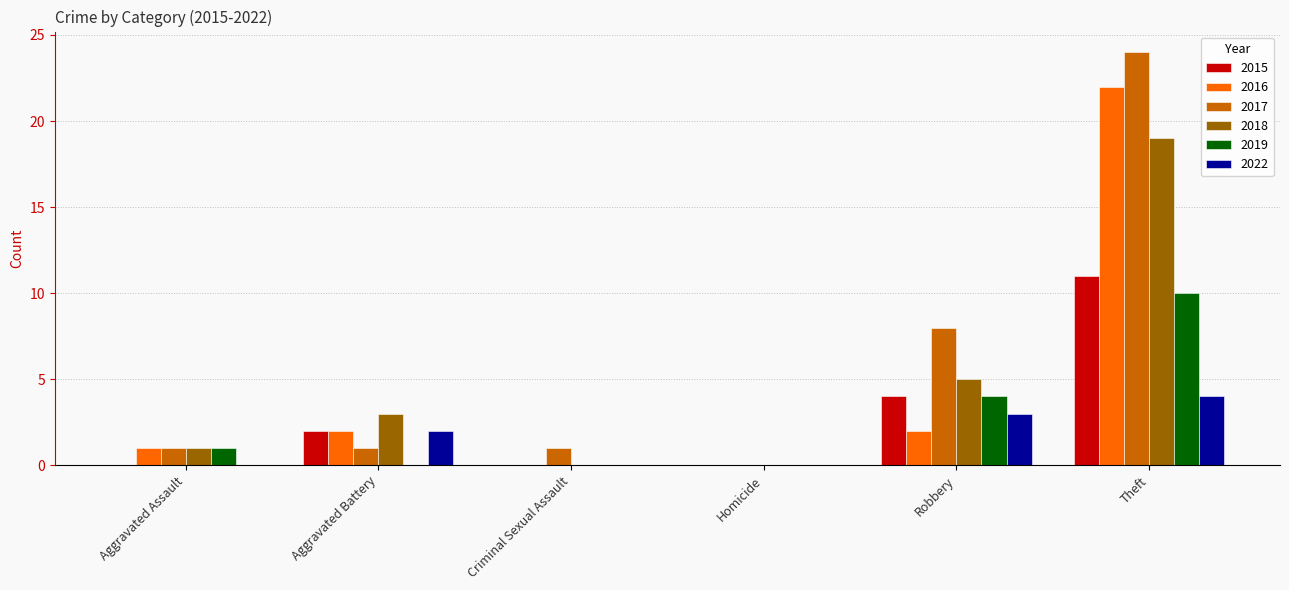

Which series has the largest total across all categories?

2017